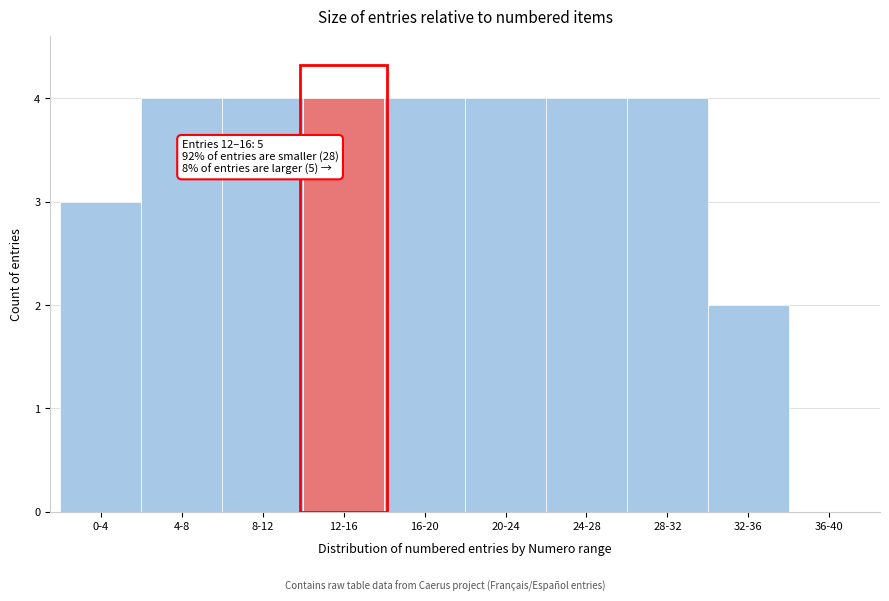

Reading left to right, transcribe all the data shown in this chart.

0-4=3	4-8=4	8-12=4	12-16=4	16-20=4	20-24=4	24-28=4	28-32=4	32-36=2	36-40=0